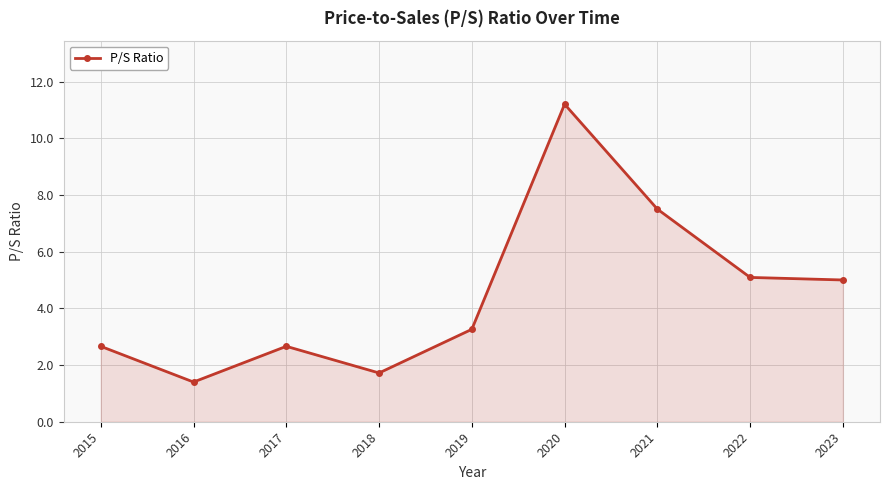

Is it true that the value at 2022 is 5.1?

True